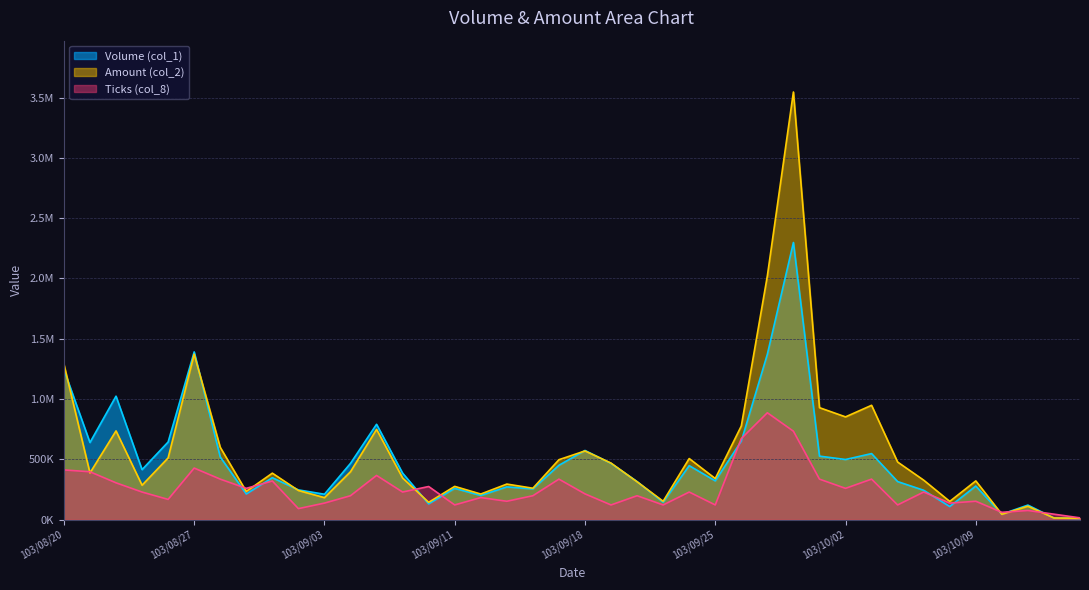

At which label does Volume (col_1) reach its minimum?

103/10/16